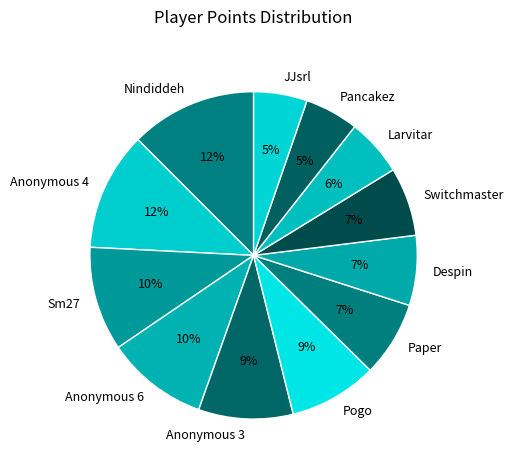

True or false: JJsrl accounts for 5% of the total.

True